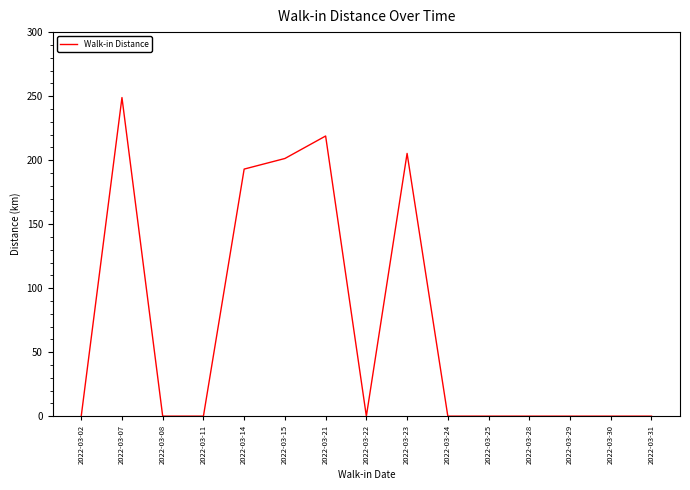

At which label is the value closest to 124?

2022-03-14